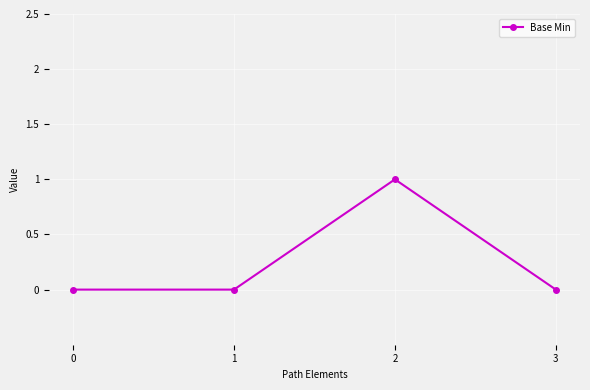

At which category does the data reach its first local peak?

2